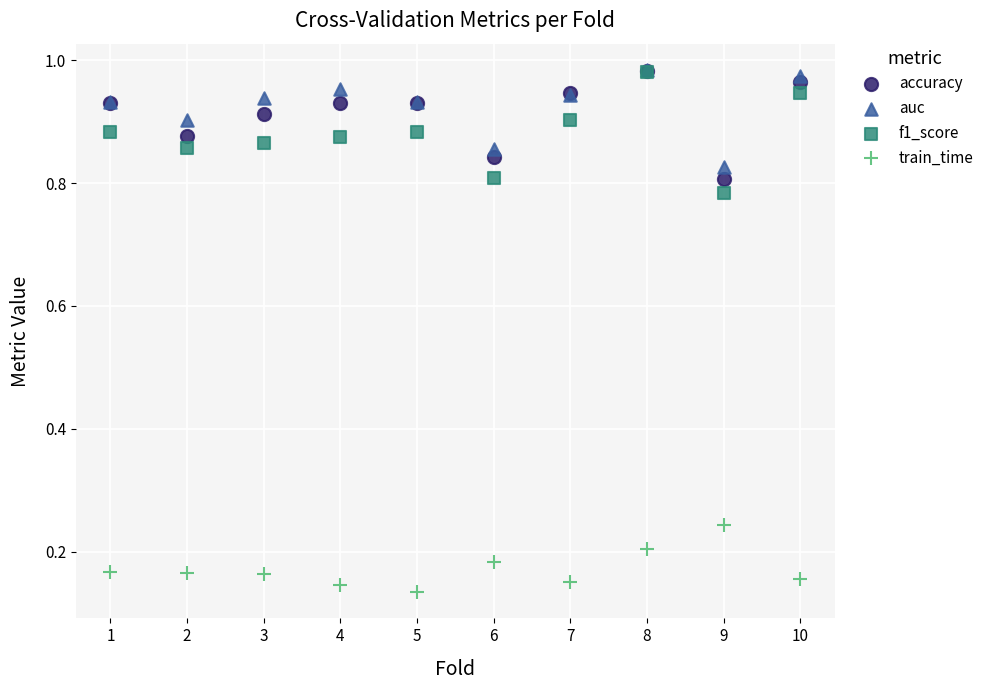

What are all the series names shown in the legend?

accuracy, auc, f1_score, train_time